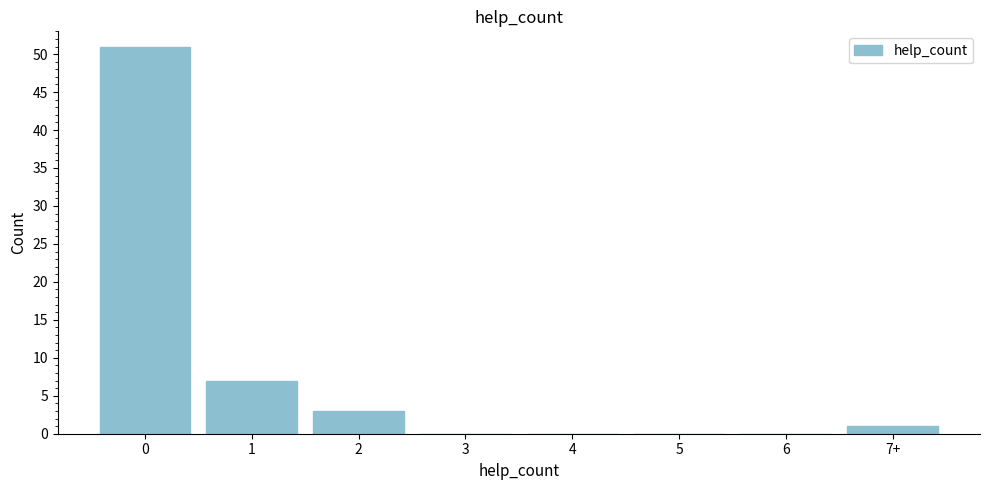

Reading right to left, list all the values displayed in this chart.

7+=1	6=0	5=0	4=0	3=0	2=3	1=7	0=51